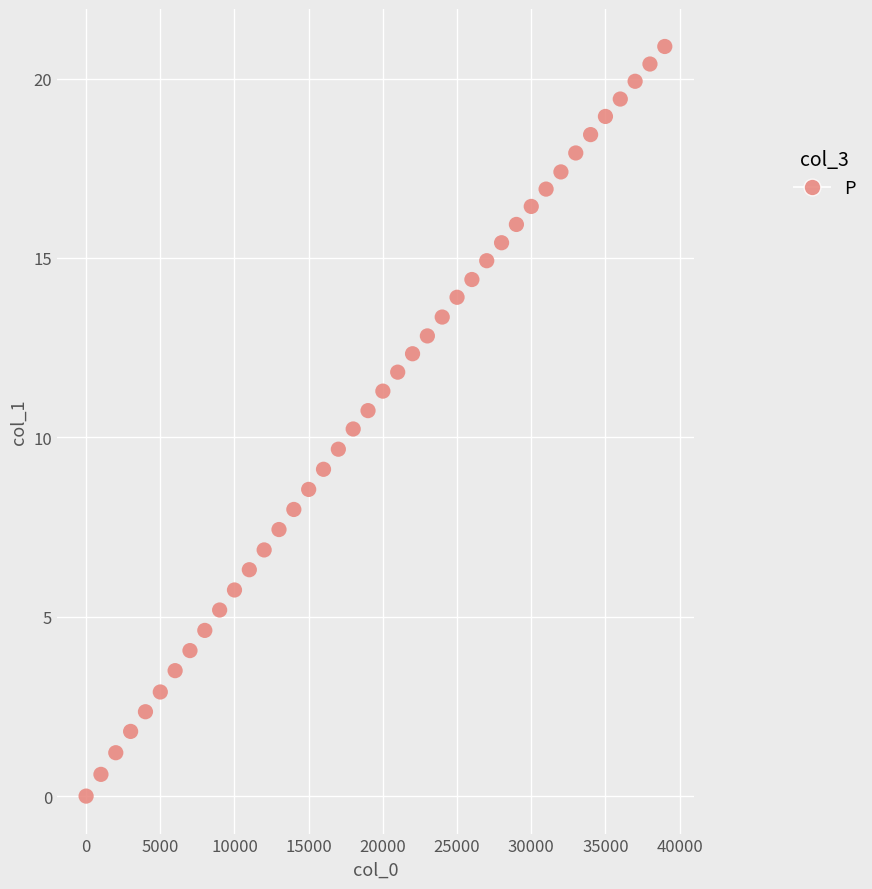

What is the range of Y values (max minus min)?

20.9